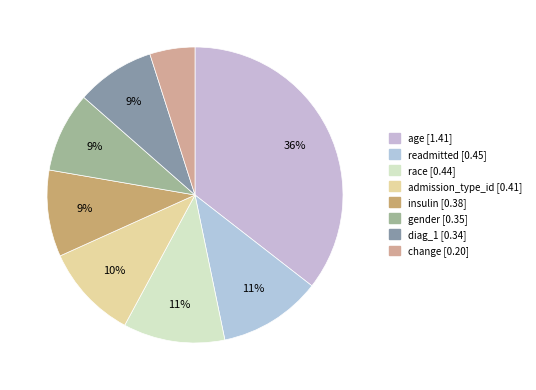

Count the number of slices in the pie.

8